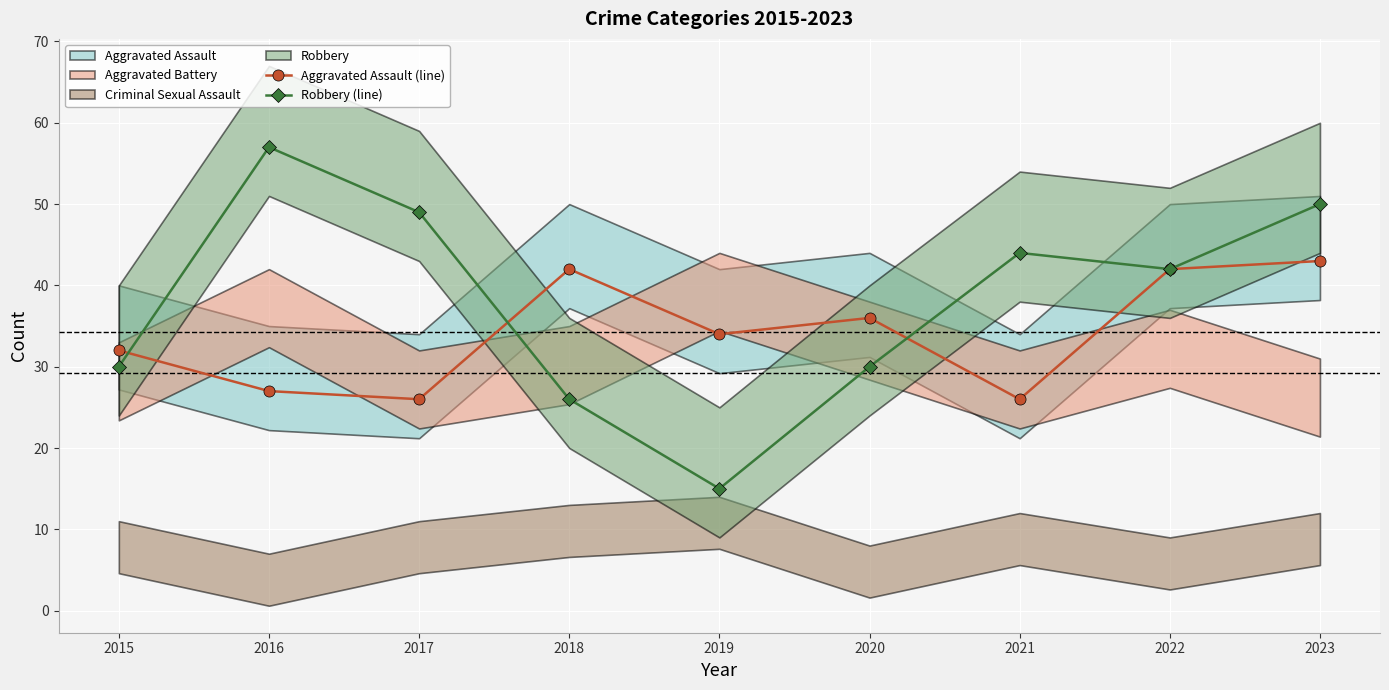

What is the value of the Robbery (line) point at the 5th from the left?

15